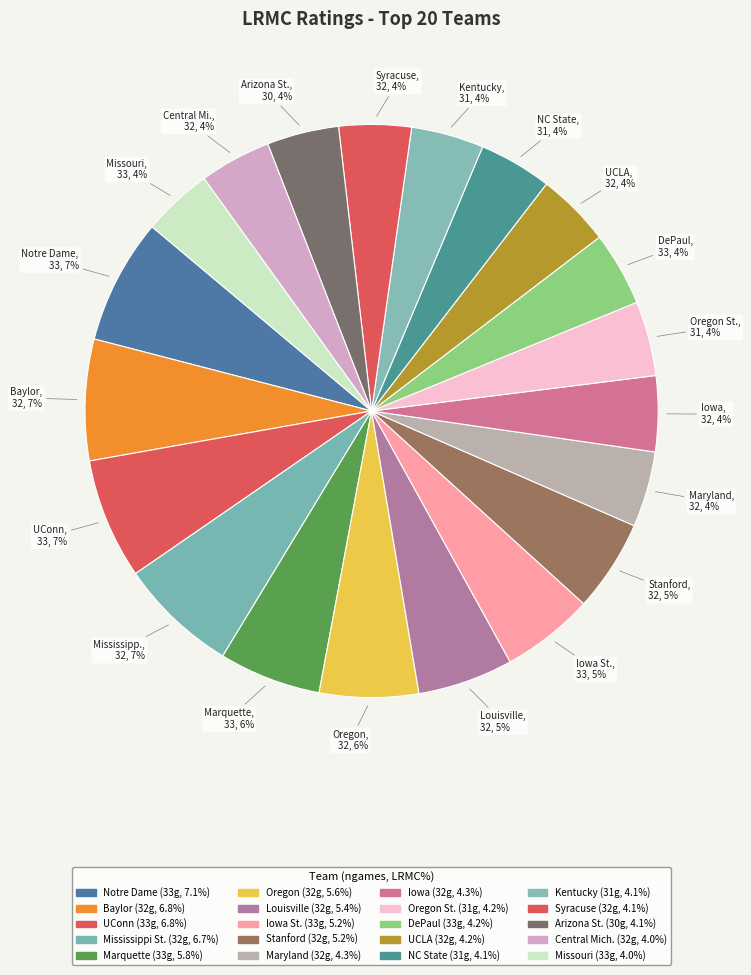

Count the number of slices in the pie.

20